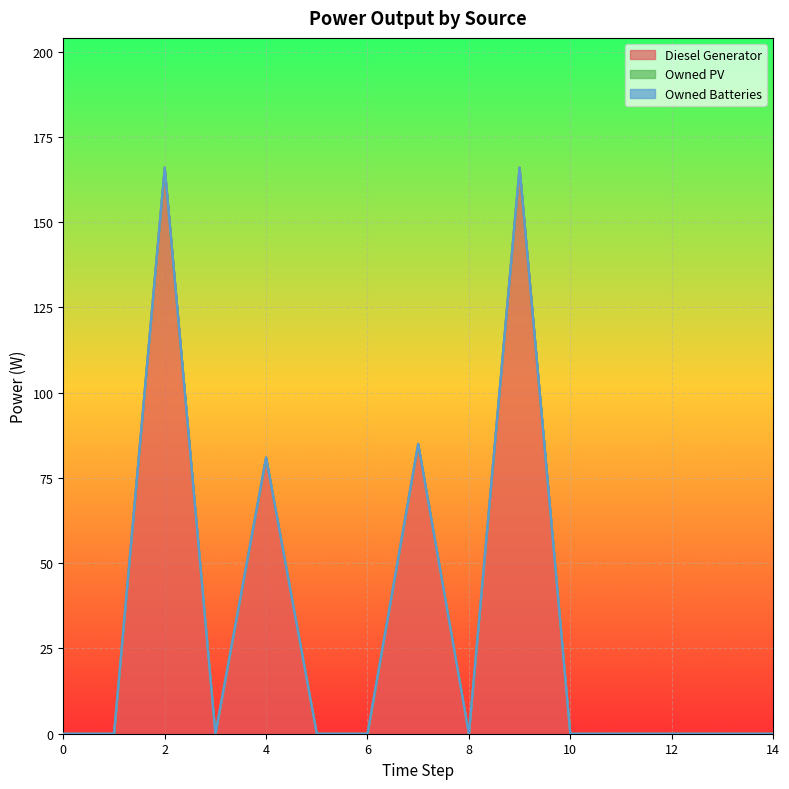

True or false: Owned Batteries has more than 0 points higher than both neighbors.

False